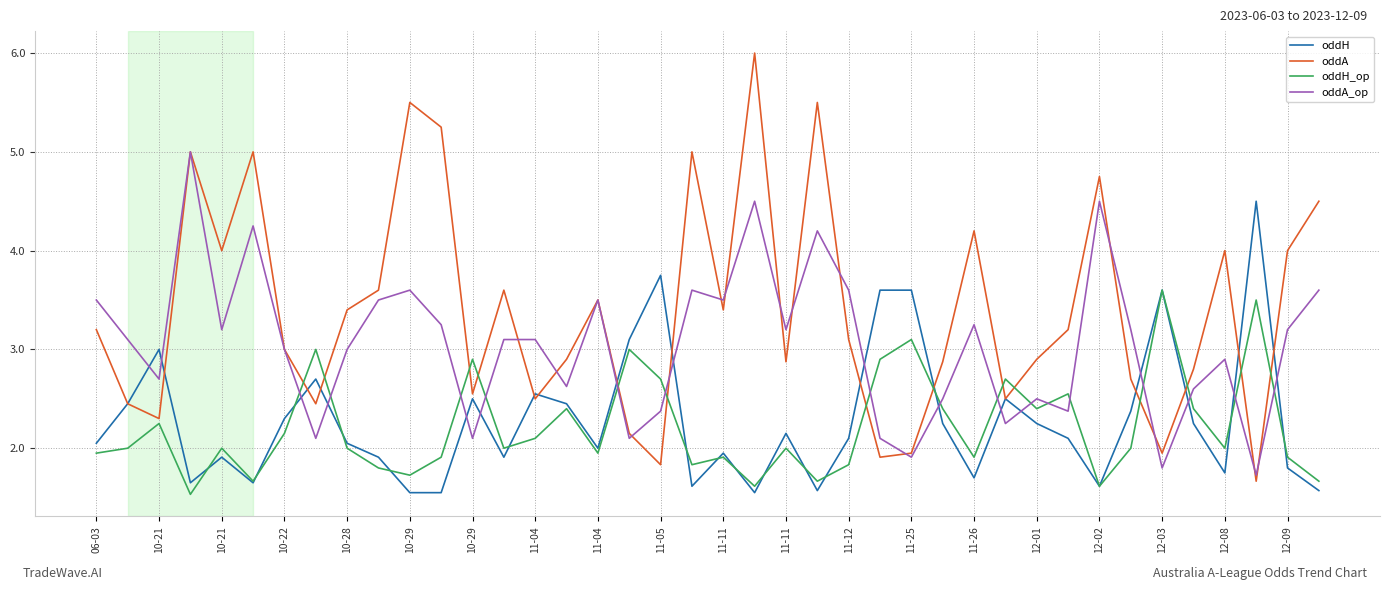

Rank the series by their maximum value, from lowest to highest.

oddH_op, oddH, oddA_op, oddA